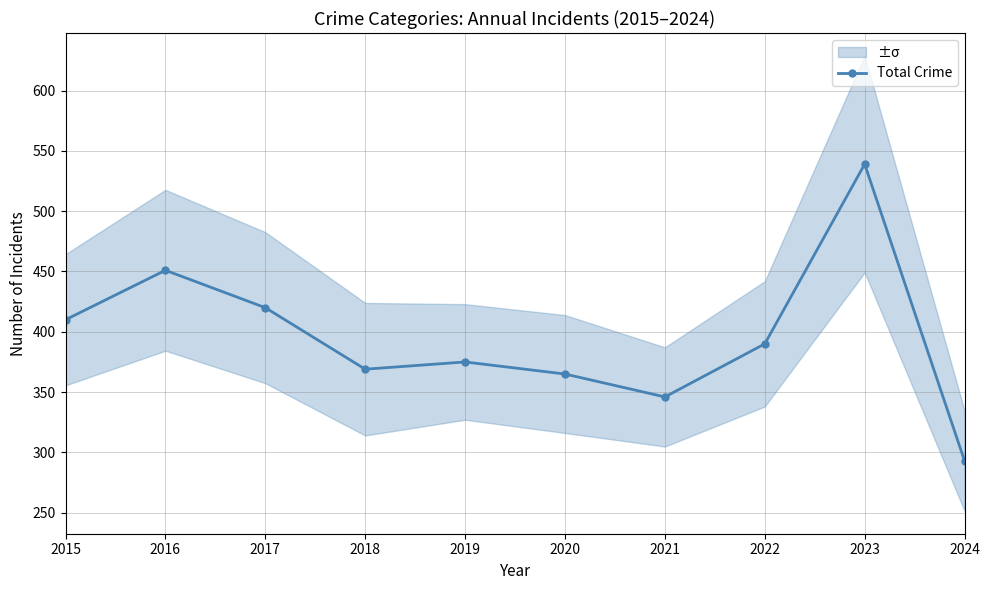

What is the value of the 3rd point from the left?

420